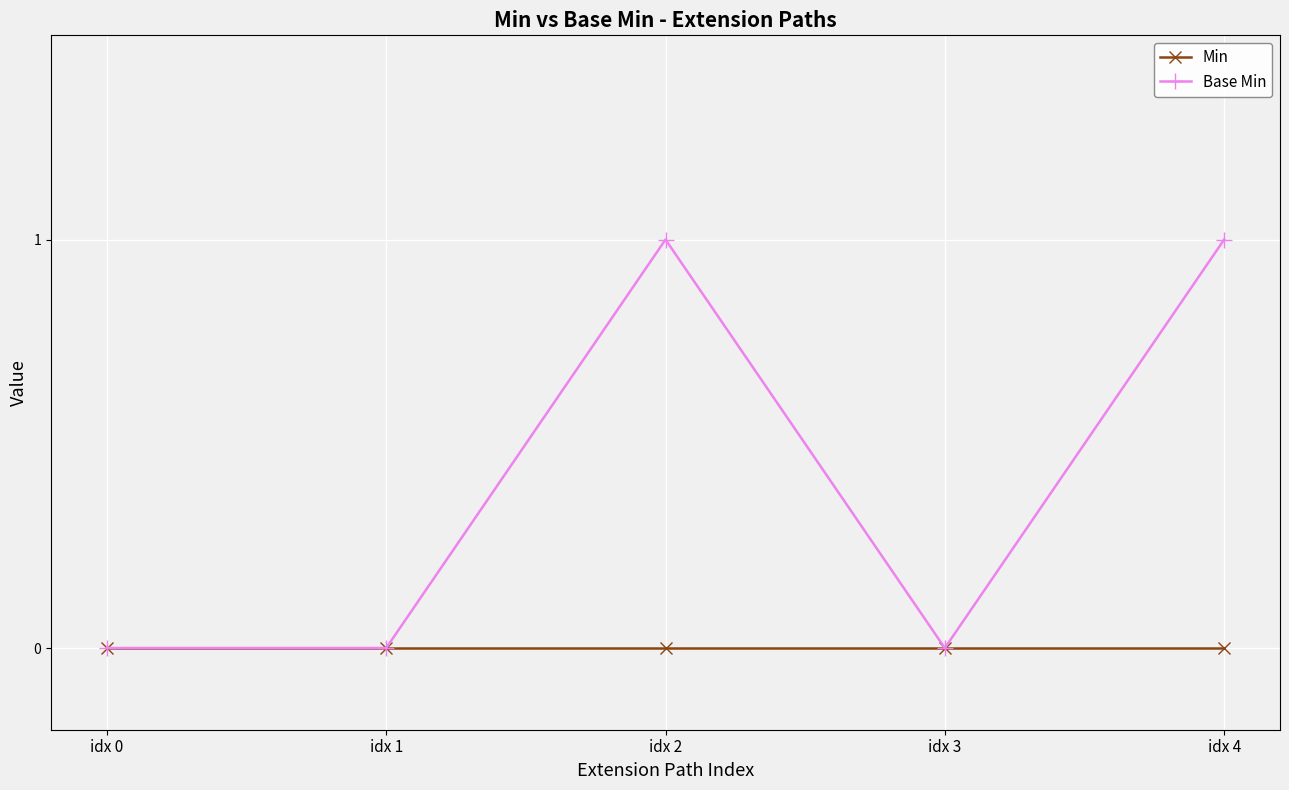

True or false: Base Min has more than 0 interior local peaks.

True